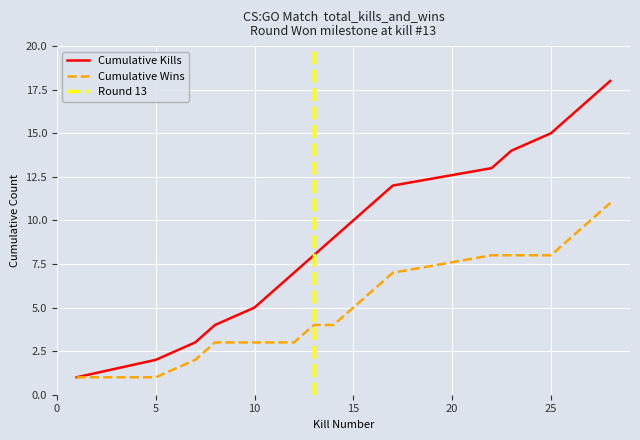

Is this an area chart (filled region under the line)?

No